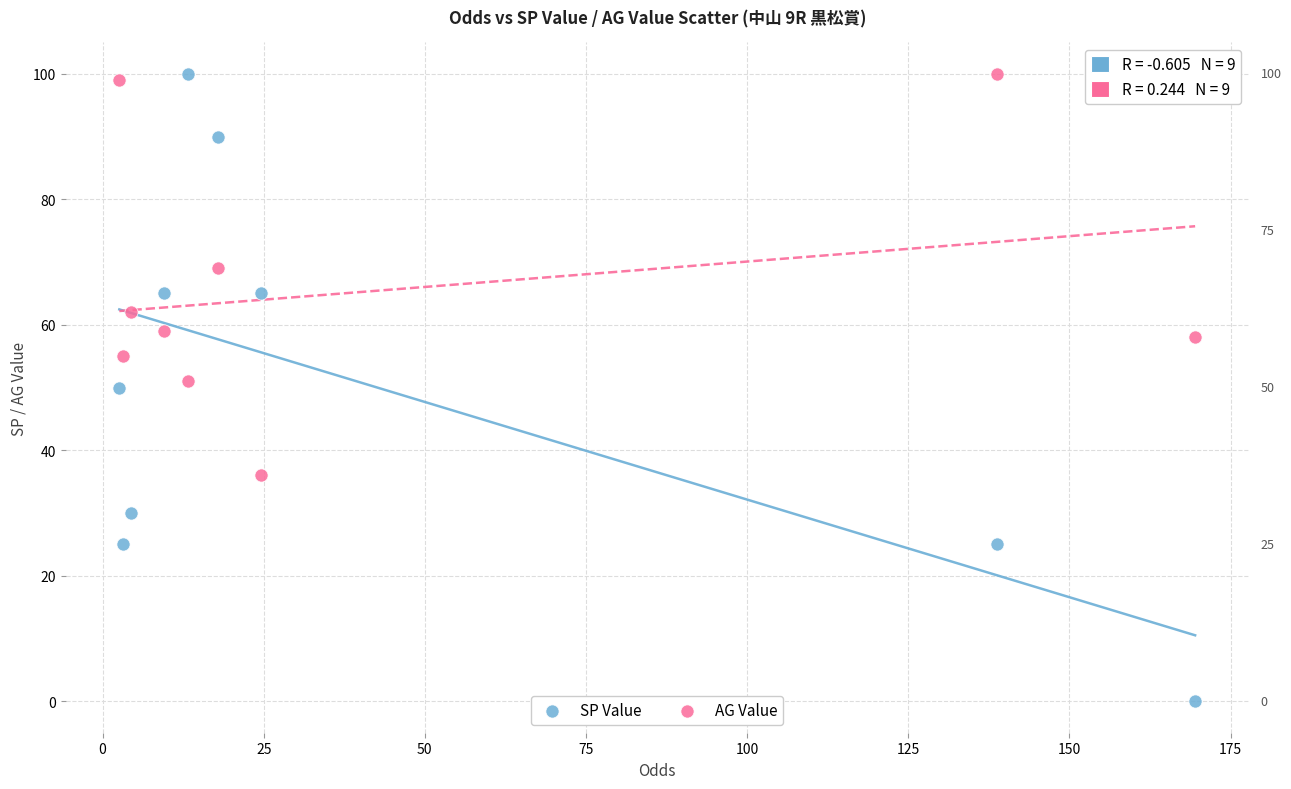

What are all the series names shown in the legend?

SP Value, AG Value